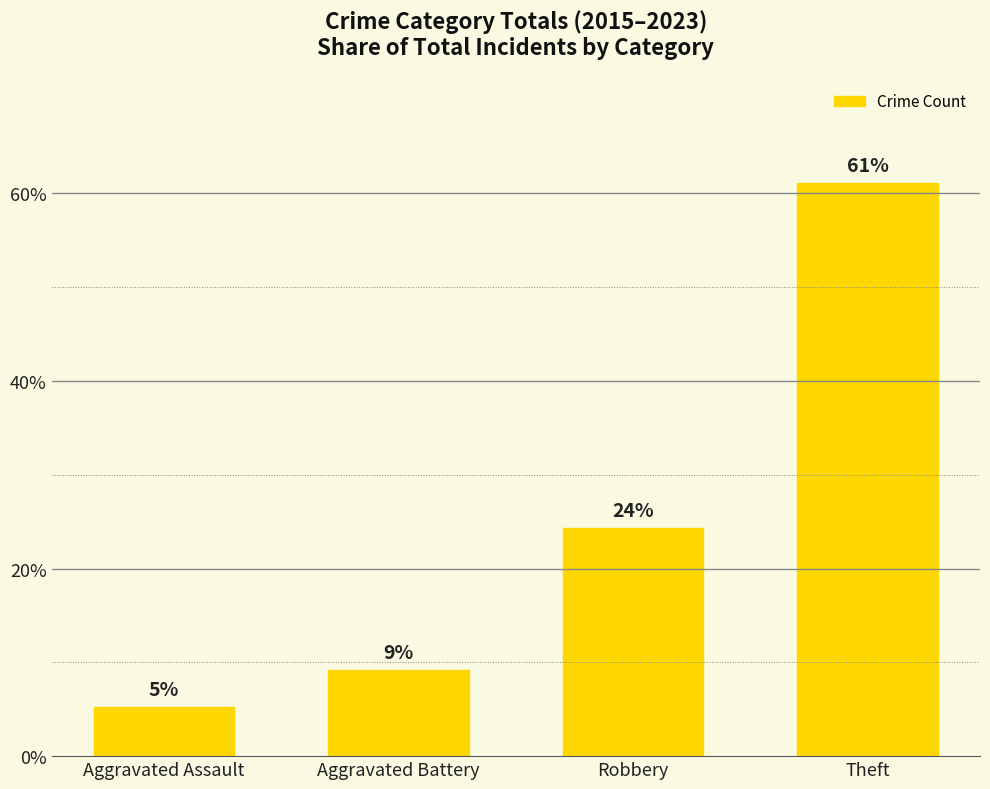

List the labels in order of value, smallest first.

Aggravated Assault, Aggravated Battery, Robbery, Theft